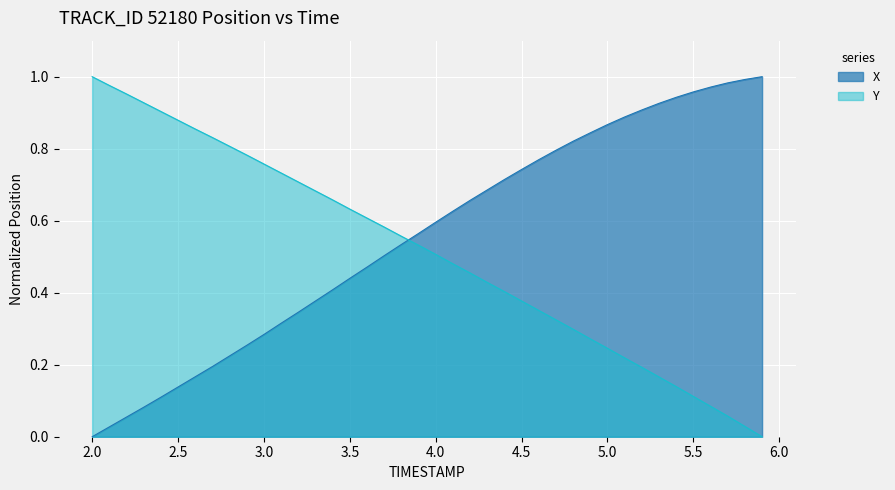

How many intersections are there between X and Y?

1